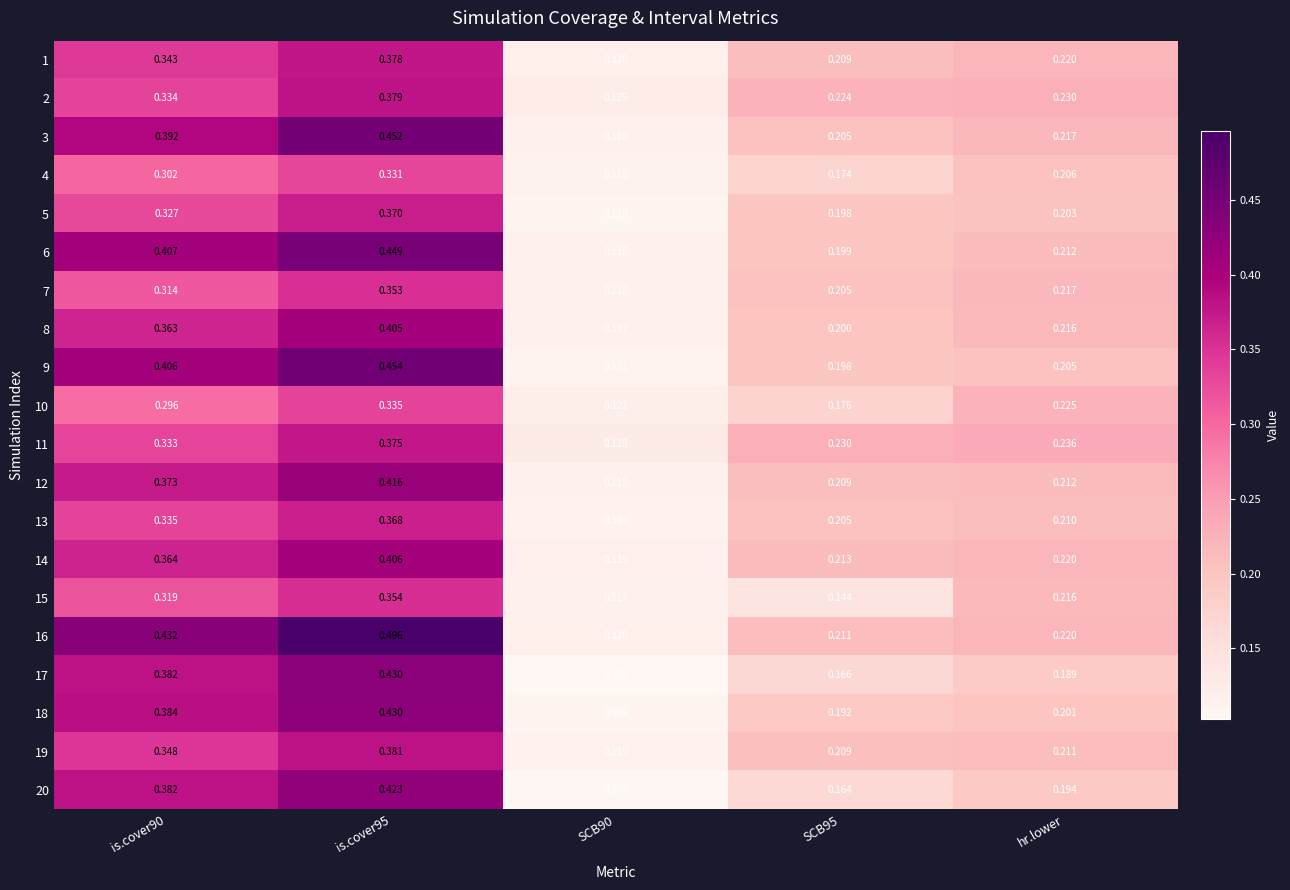

Is the value of 8 at is.cover90 greater than the value of 19 at is.cover95?

No